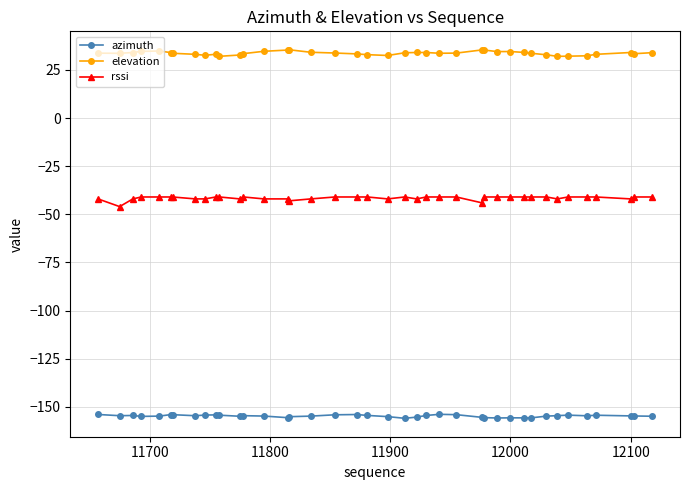

What is the value of the elevation point at the 11th from the left?

32.1